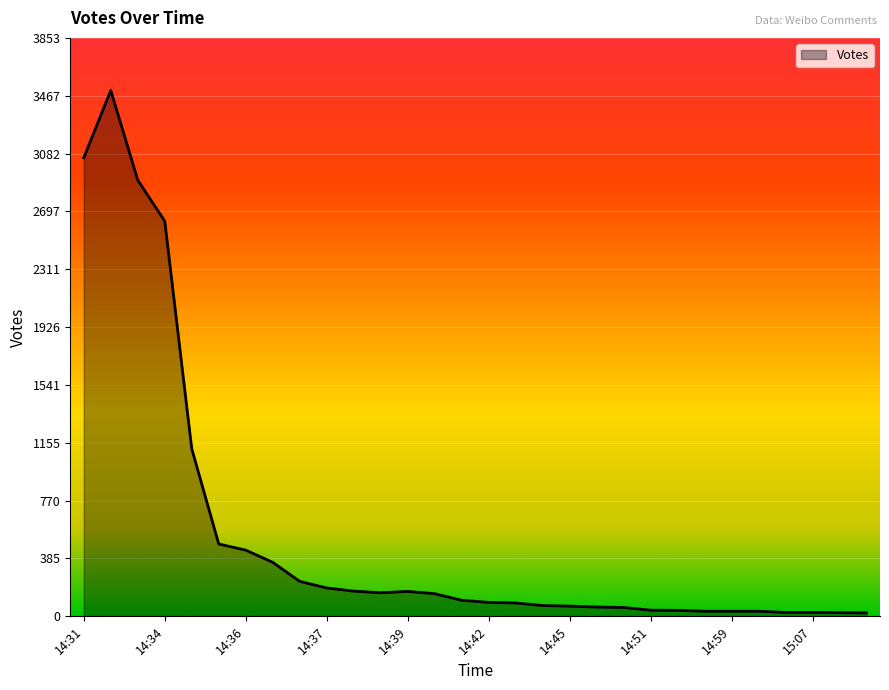

What is the greatest value displayed?

3503